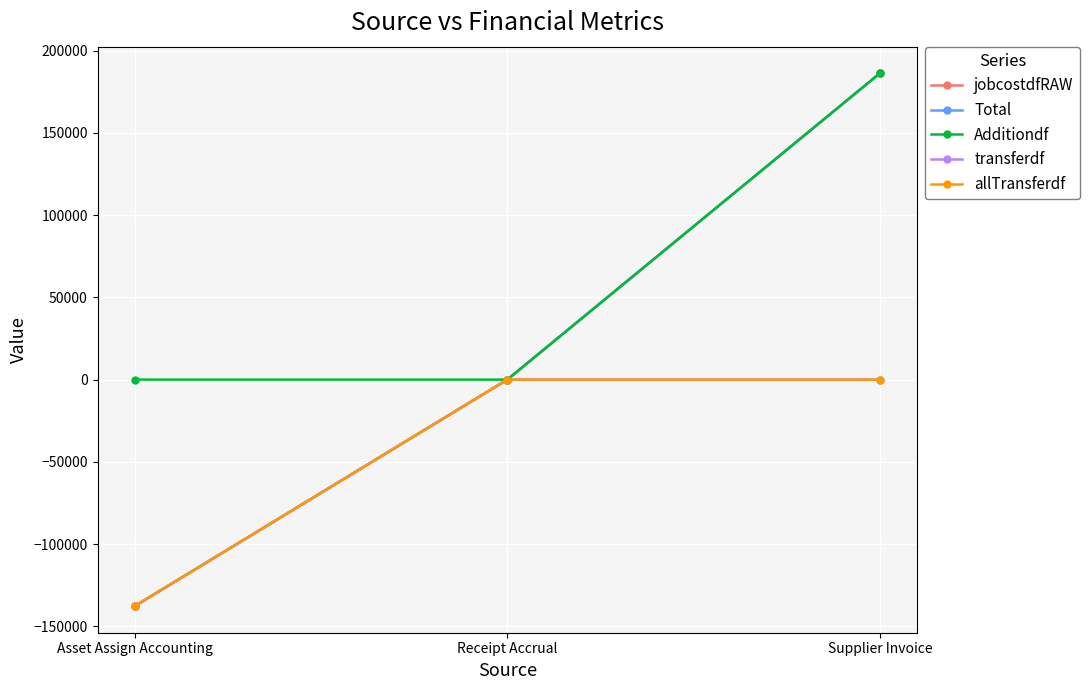

Does the chart have visible grid lines?

Yes